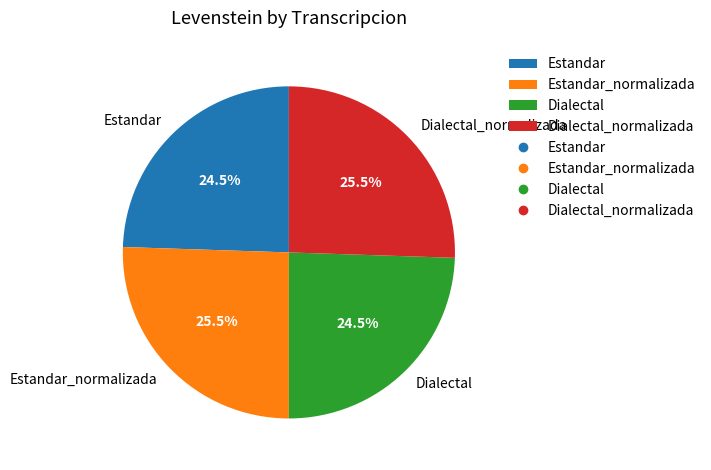

What percentage is NOT represented by Estandar?

75.5%